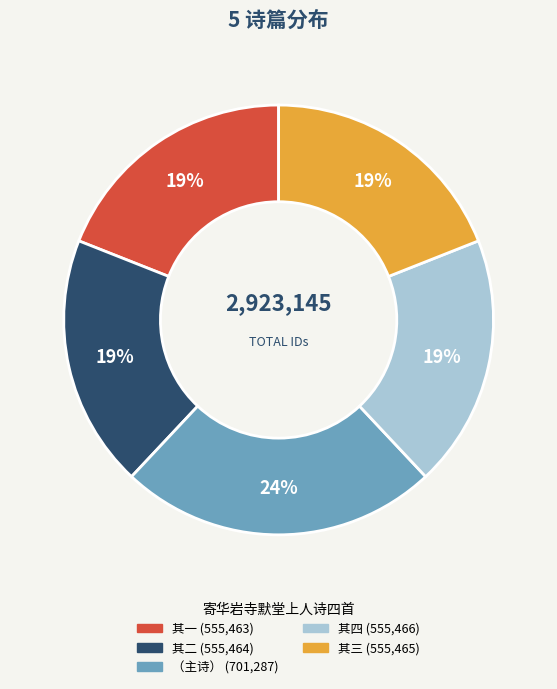

Is there a majority slice in this chart?

No